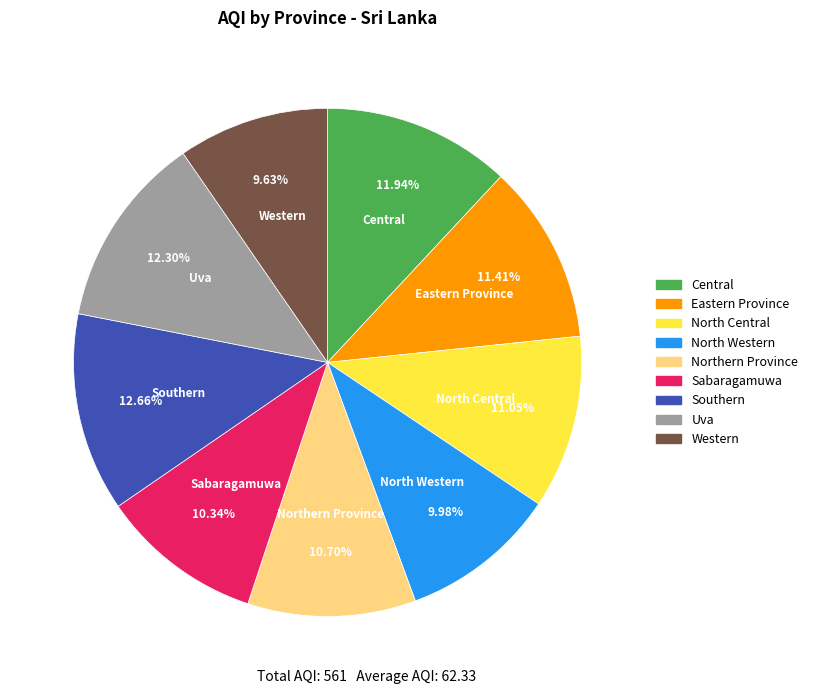

How many slices are in this pie chart?

9